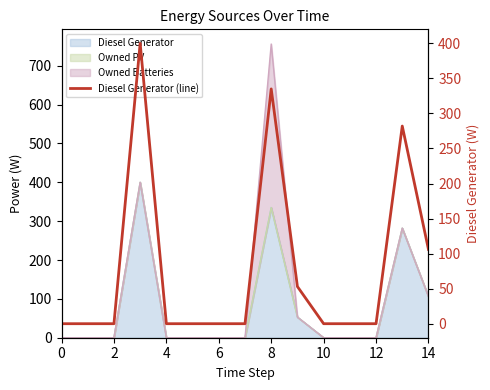

The value at 2 is 0. True or false?

True